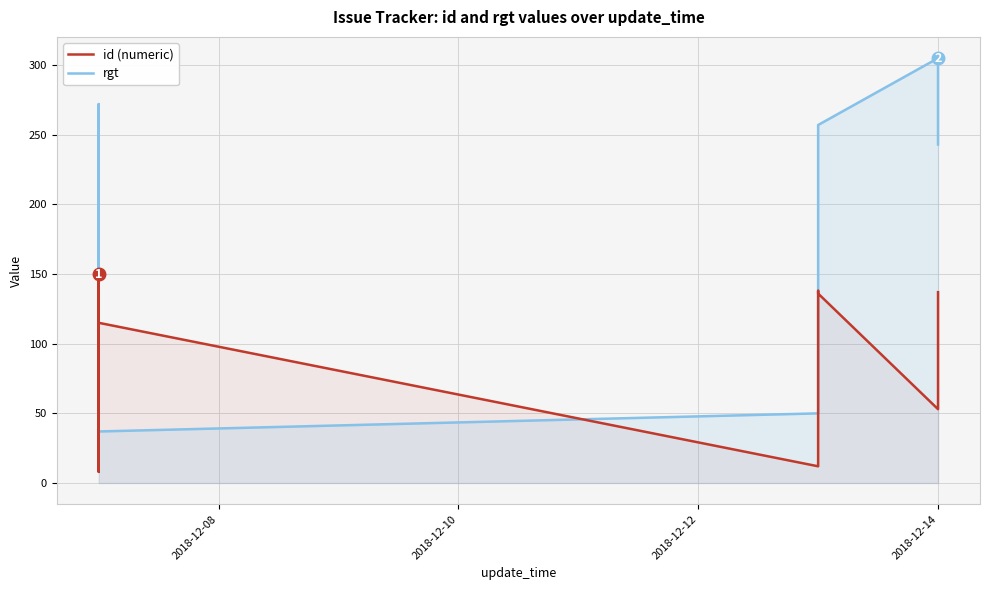

How many intersections are there between id (numeric) and rgt?

12